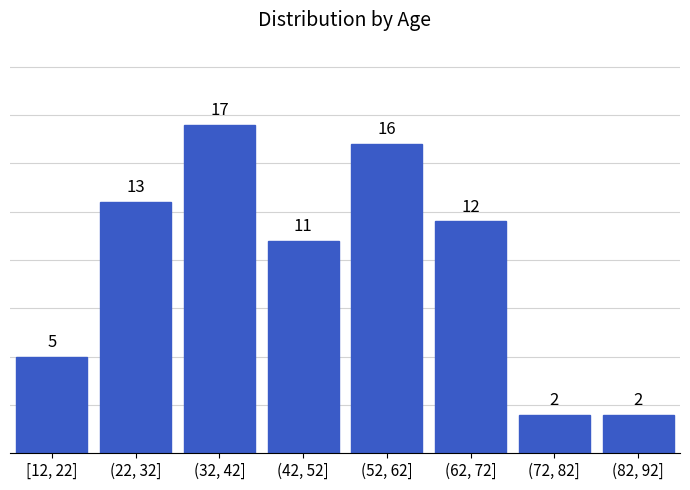

Reading left to right, transcribe all the data shown in this chart.

[12, 22]=5	(22, 32]=13	(32, 42]=17	(42, 52]=11	(52, 62]=16	(62, 72]=12	(72, 82]=2	(82, 92]=2